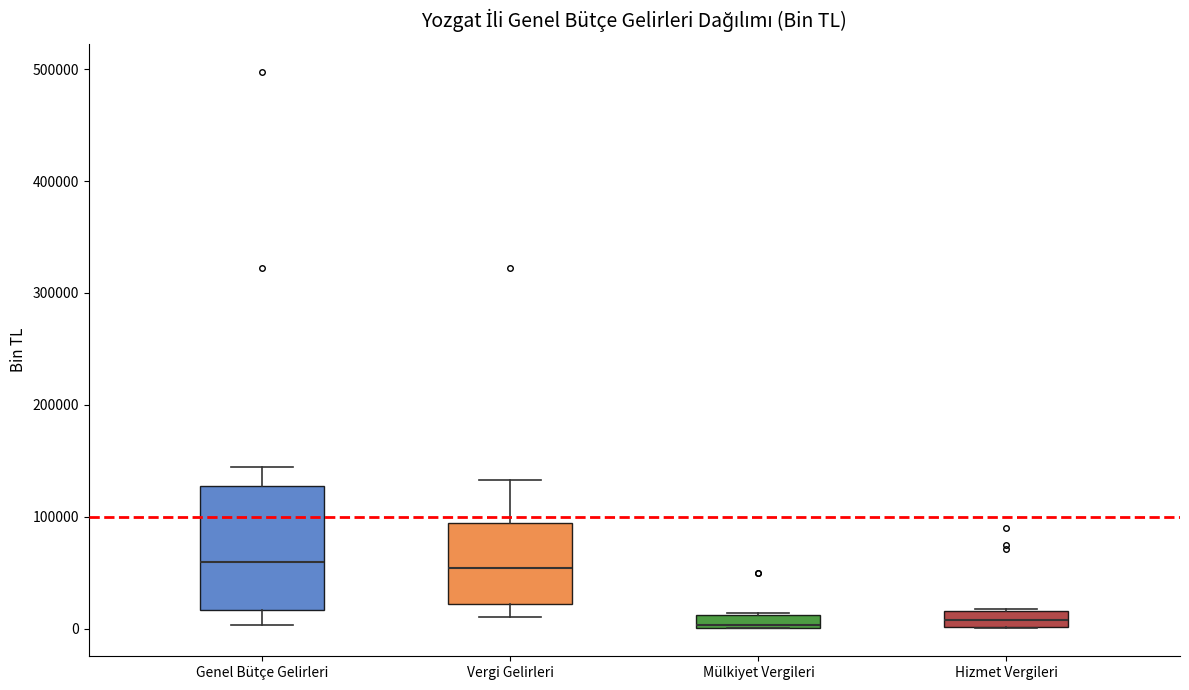

Where is the upper edge of the box for Genel Bütçe Gelirleri on the y-axis? The values are not printed on the chart, so give them approximately, as read against the axis.

130000